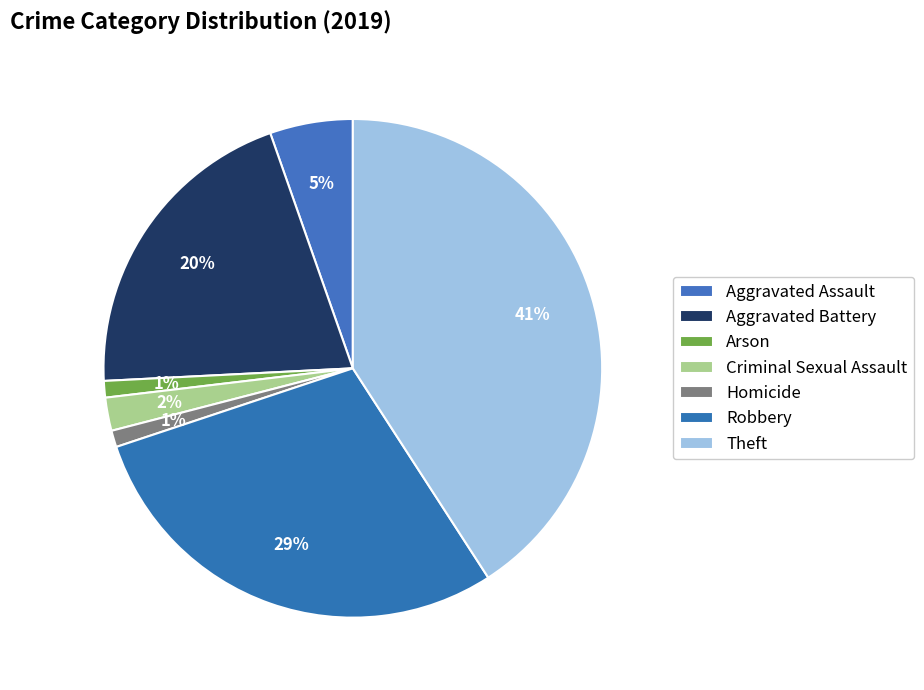

Which slice is the smallest?

Arson